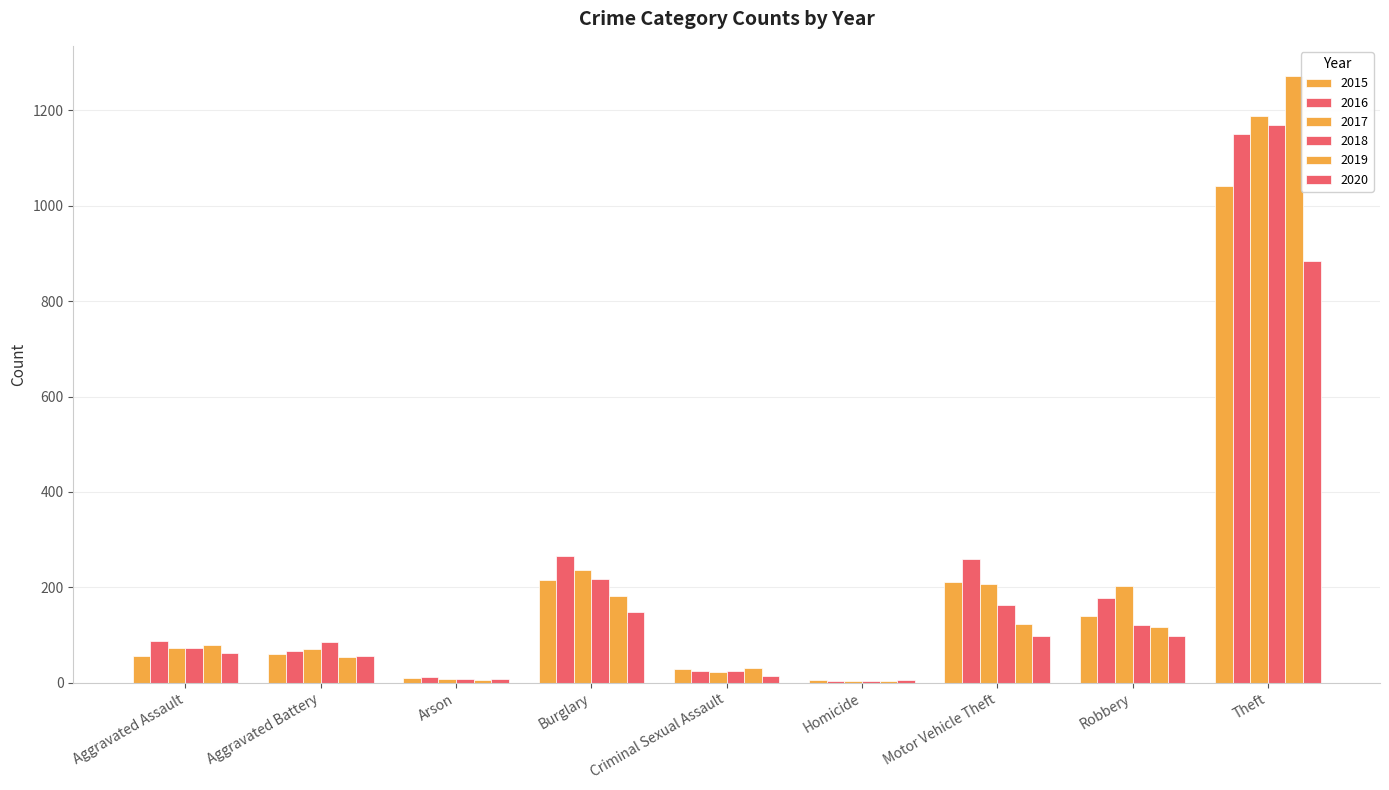

What is the sum of all 2019 values?

1866